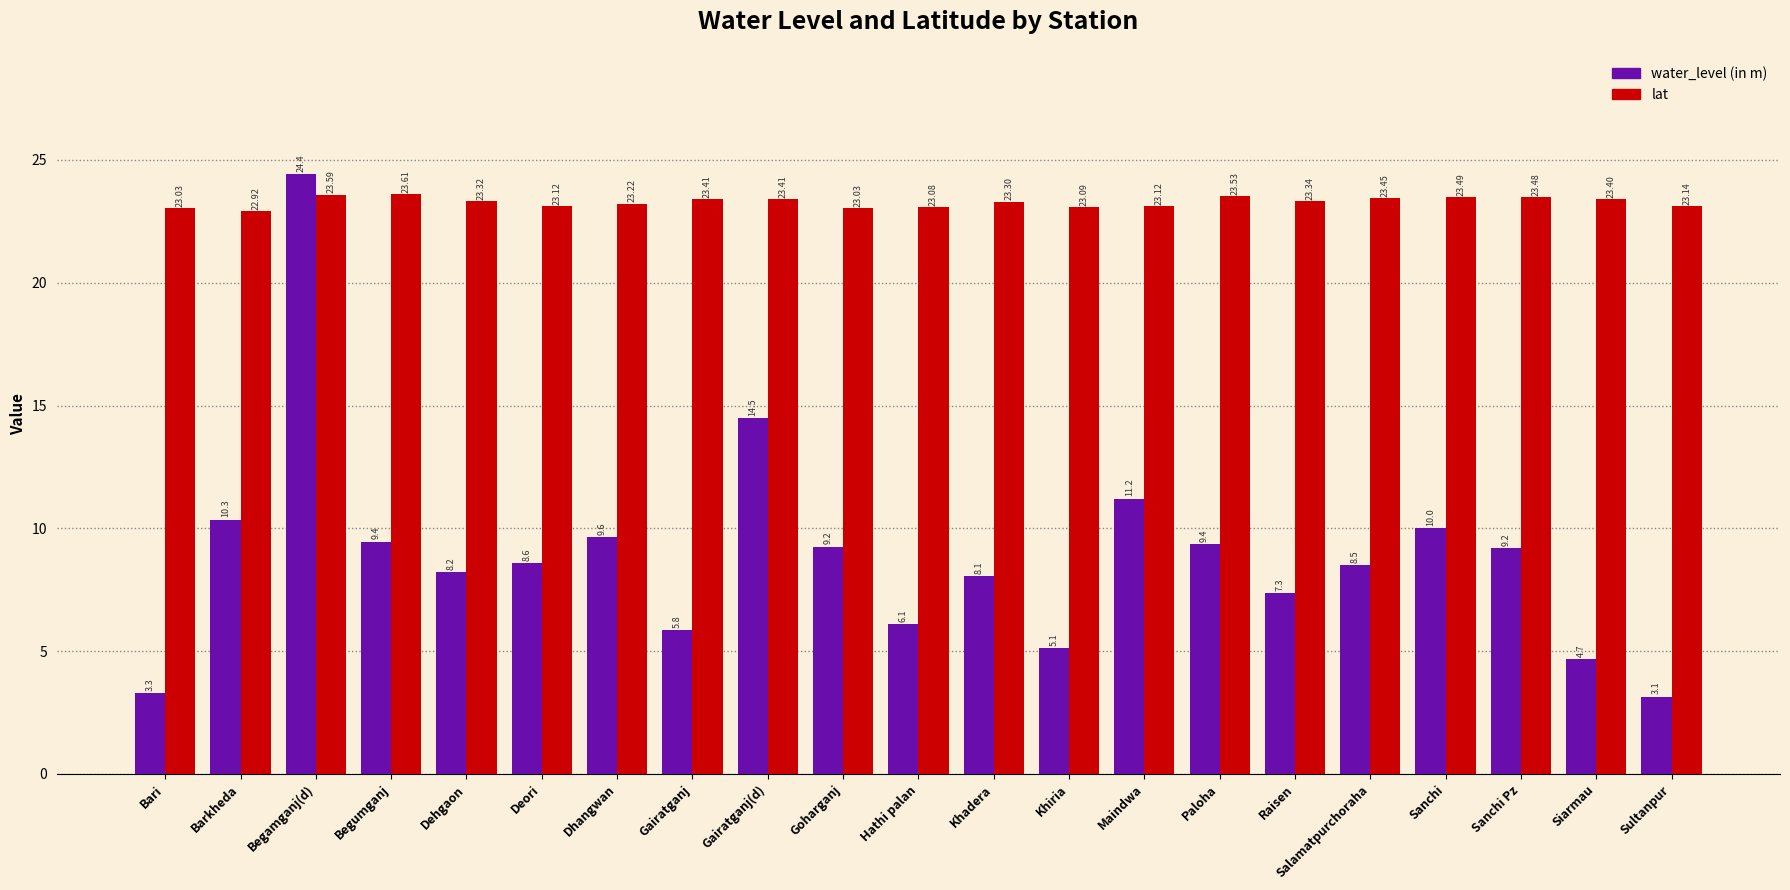

At which label does water_level (in m) first exceed 8?

Barkheda